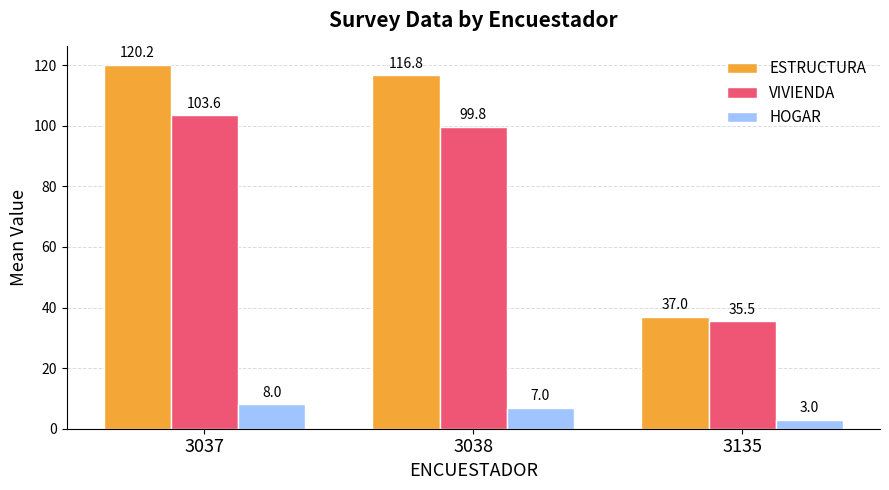

Which series has the largest range (max minus min)?

ESTRUCTURA